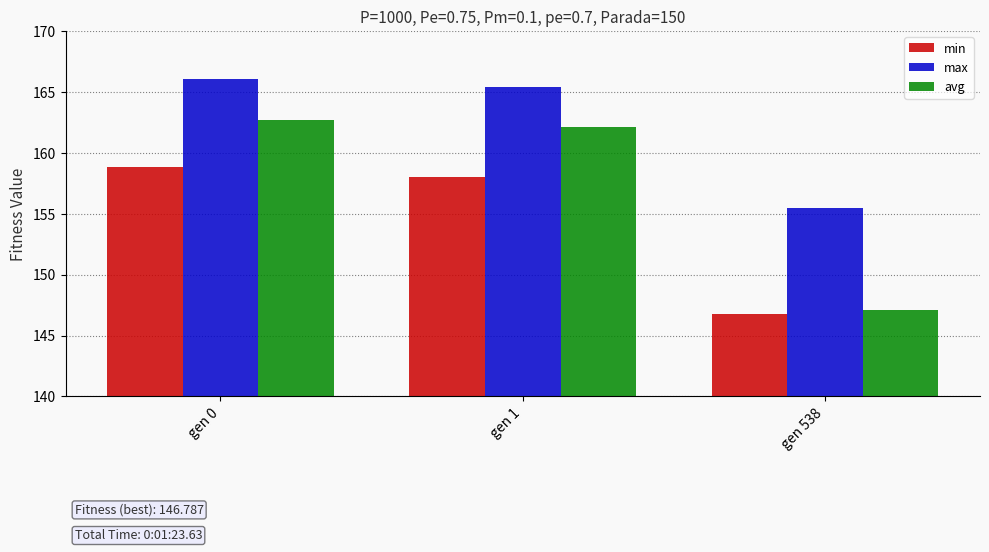

What is the minimum value for min?

146.8